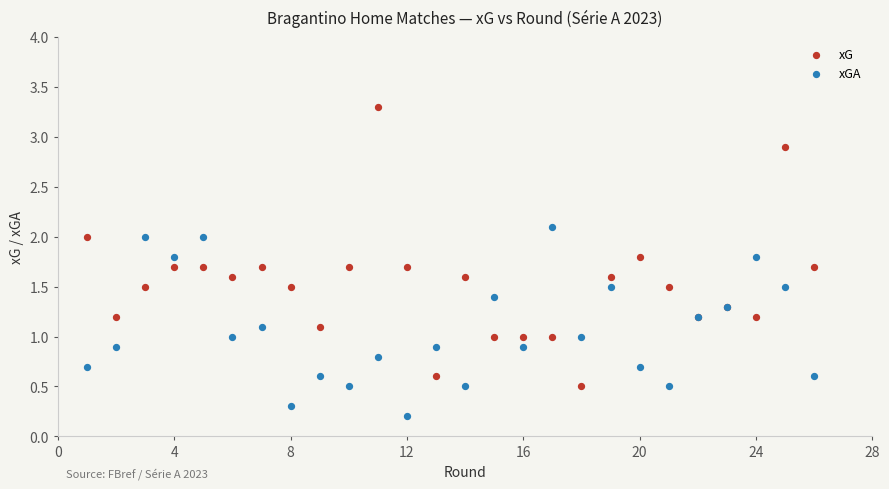

What is the X range (max minus min) for the scatter plot?

25.0